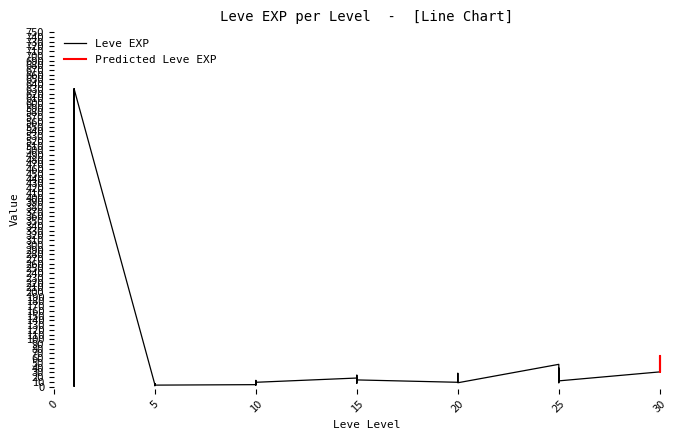

Reading right to left, what are all the values shown in this chart?

62	31	64	31	12	36	39	8	36	47	8	12	17	28	16	9	14	18	24	7	13	18	9	13	9	3	7	4	3	2	5	2	6	4	630	1	1	630	1	1